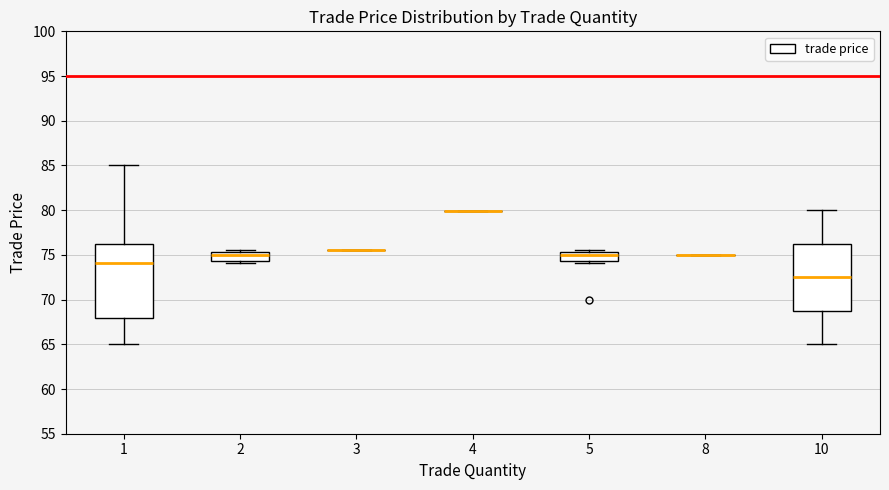

Reading left to right, read every box against the y-axis: the position of its median line, the range the box covers, and the ends of its whiskers. The values are not printed on the chart, so give them approximately, as read against the axis.

1: median 74.0, box 68.0 to 76.5, whiskers 65.0 to 85.0
2: median 75.0, box 74.5 to 75.5, whiskers 74.0 to 75.5
3: box collapsed to a line at 75.5, whiskers 75.5 to 75.5
4: box collapsed to a line at 80.0, whiskers 80.0 to 80.0
5: median 75.0, box 74.5 to 75.5, whiskers 74.0 to 75.5
8: box collapsed to a line at 75.0, whiskers 75.0 to 75.0
10: median 72.5, box 69.0 to 76.5, whiskers 65.0 to 80.0